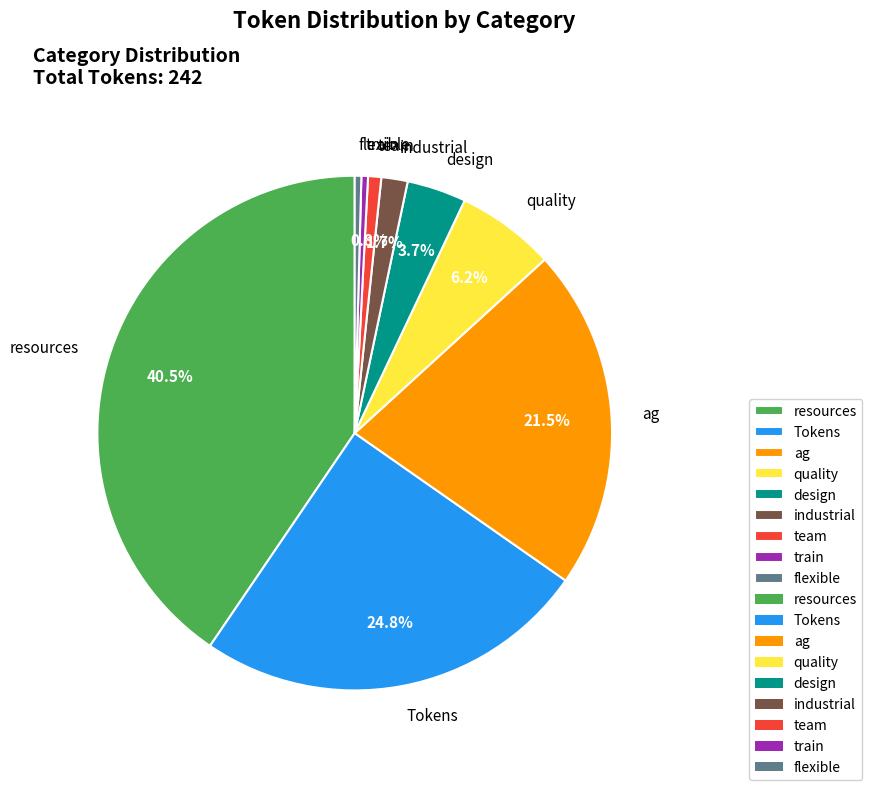

Which slice is the largest?

resources